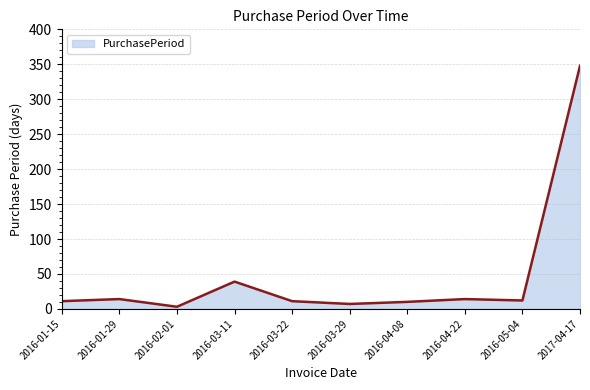

Which has a higher value, 2017-04-17 or 2016-04-08?

2017-04-17